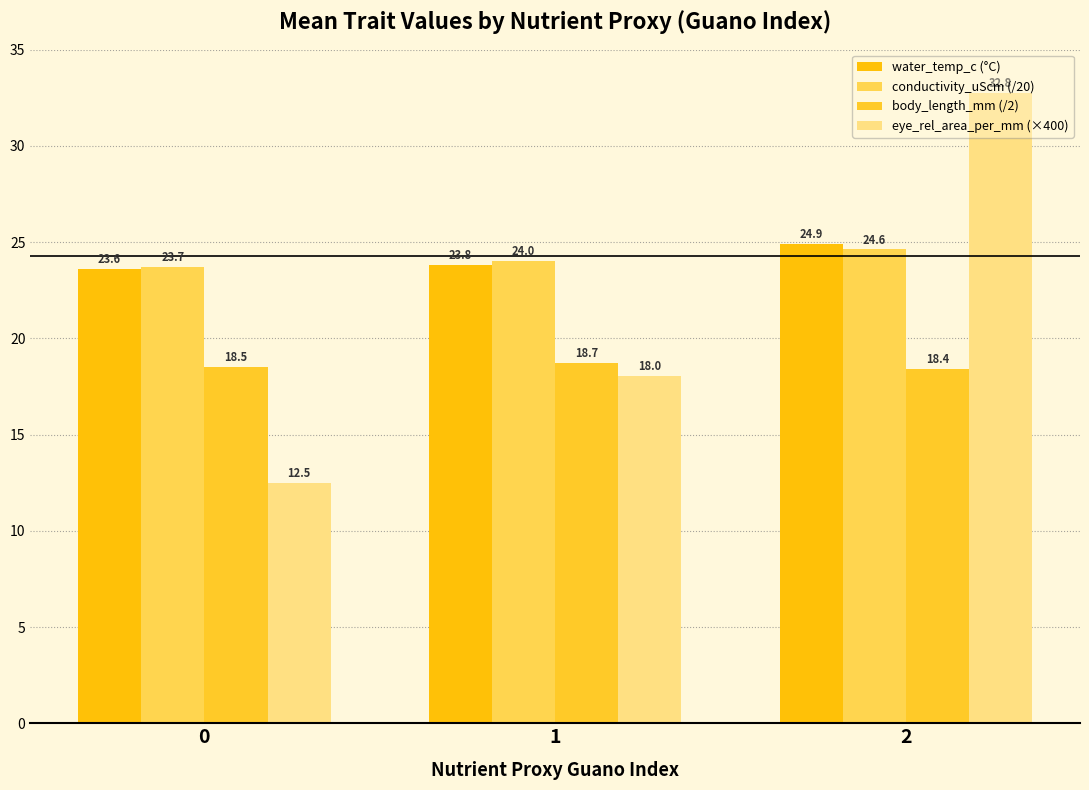

Read the eye_rel_area_per_mm (×400) value at 2.

32.8